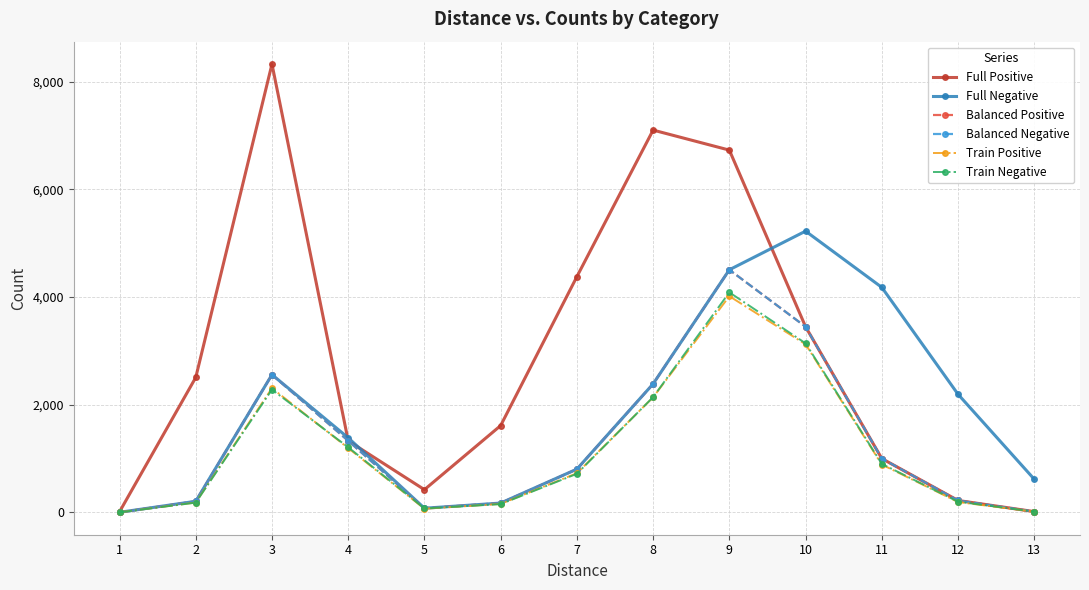

Rank the series by their maximum value, from lowest to highest.

Train Positive, Train Negative, Balanced Positive, Balanced Negative, Full Negative, Full Positive